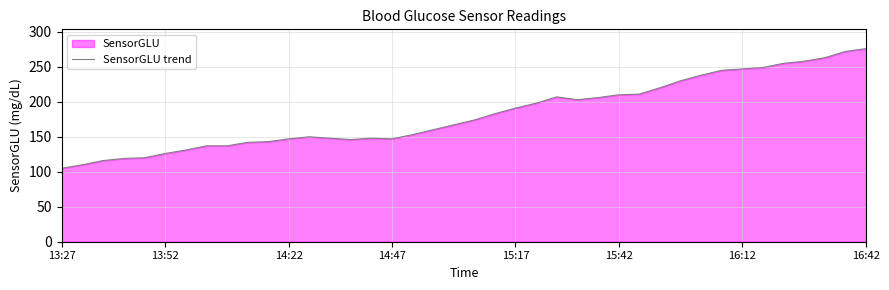

True or false: there are more than 1 points higher than both neighbors.

True